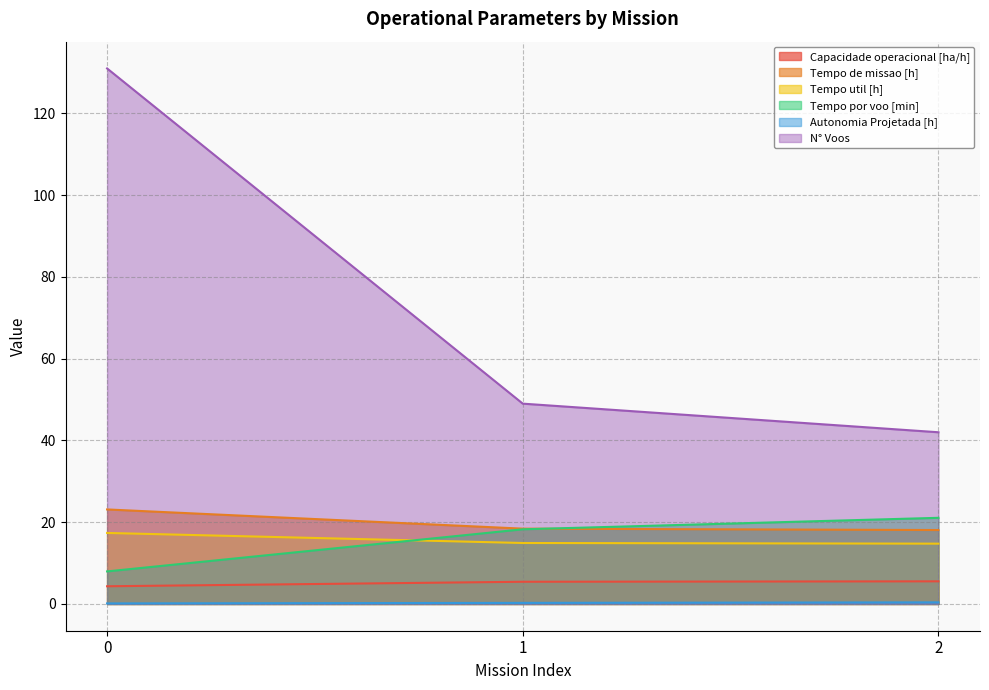

What is the difference between the second highest and minimum values in the Autonomia Projetada [h] series?

0.1